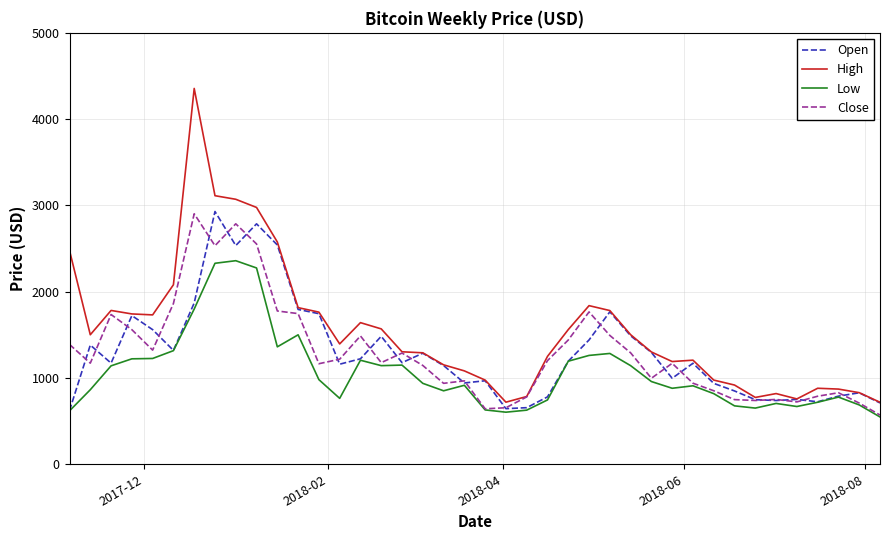

Which series has the largest range (max minus min)?

High